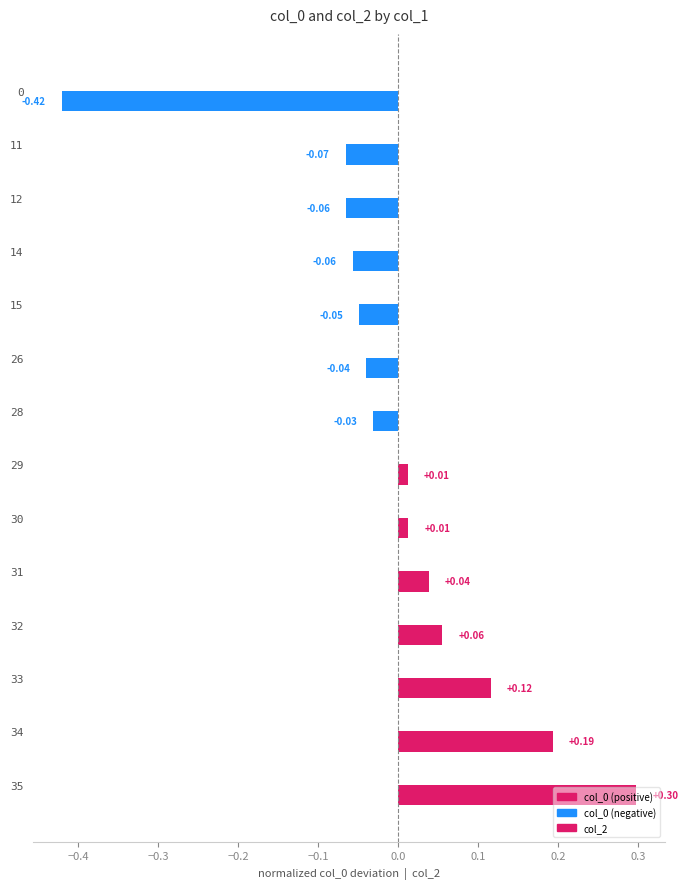

Between 31 and 32, which is larger?

32